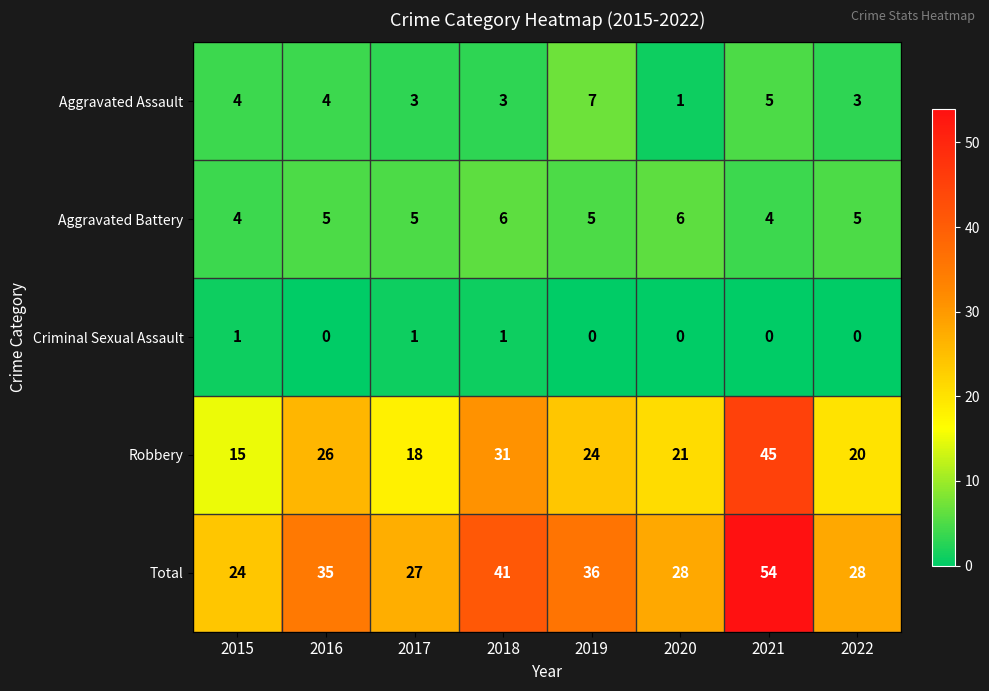

Count the Aggravated Assault values in the range 3 to 5.

6